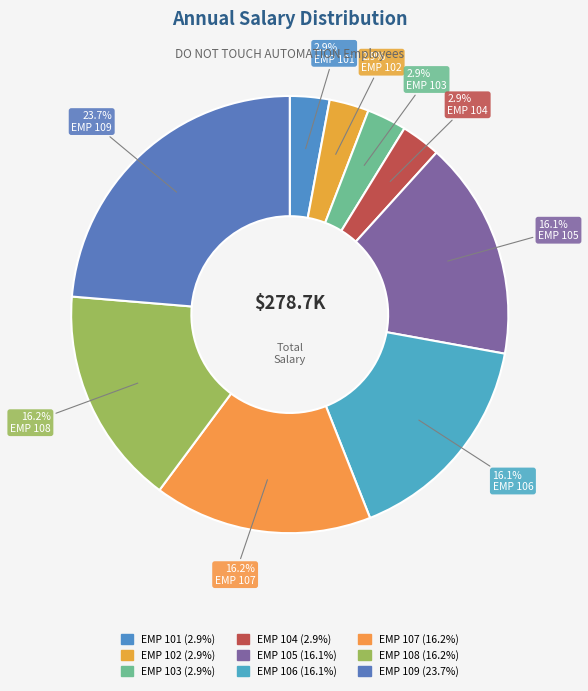

What percentage is the EMP 106 slice, to the nearest percent?

16%